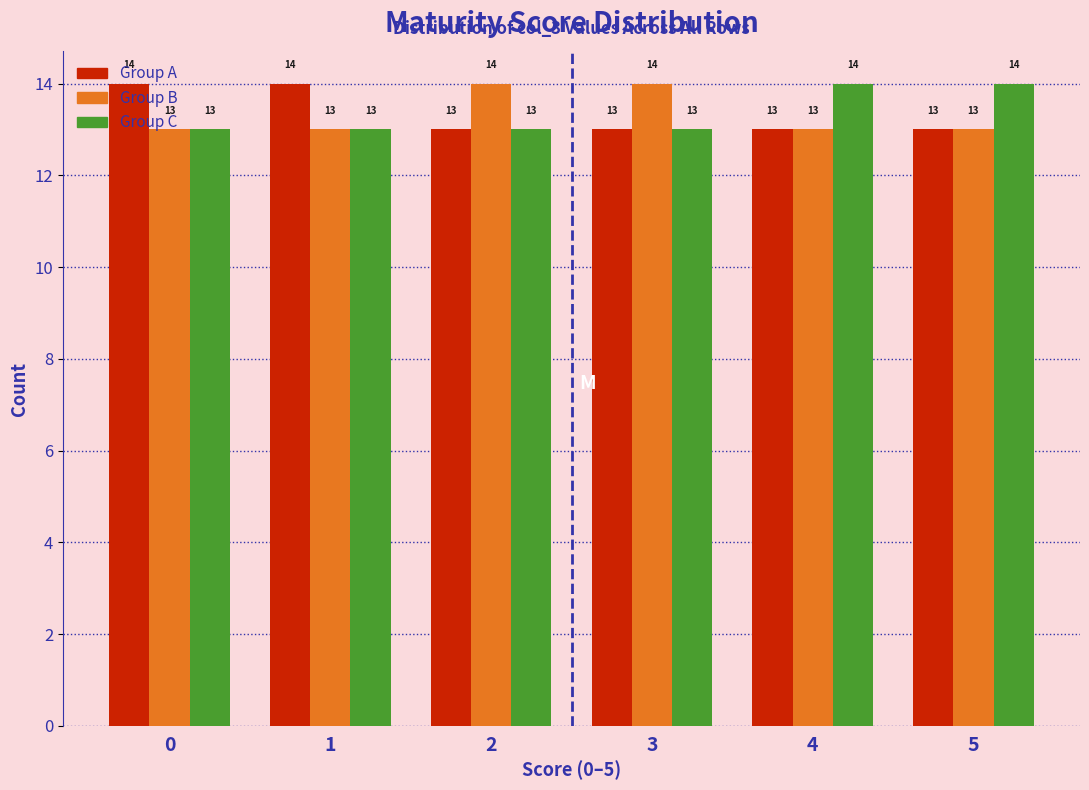

Count the Group C values in the range 13 to 14.

6